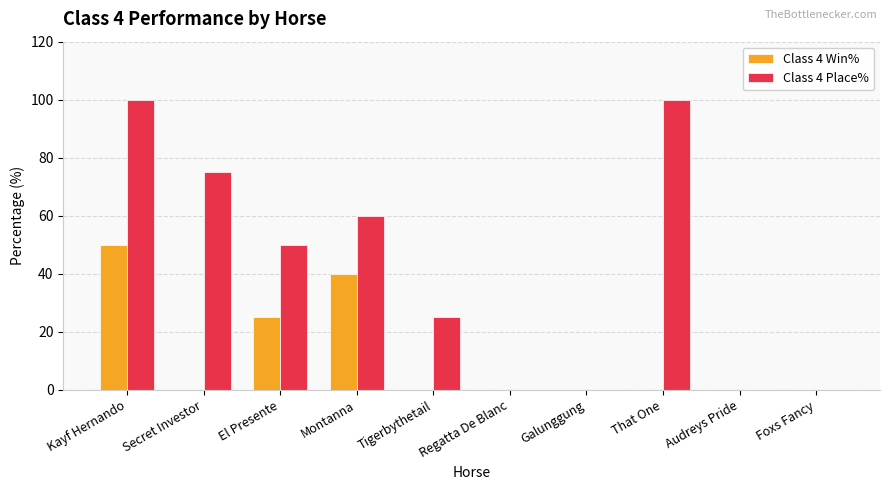

The Class 4 Place% series shows 100 at Kayf Hernando. True or false?

True